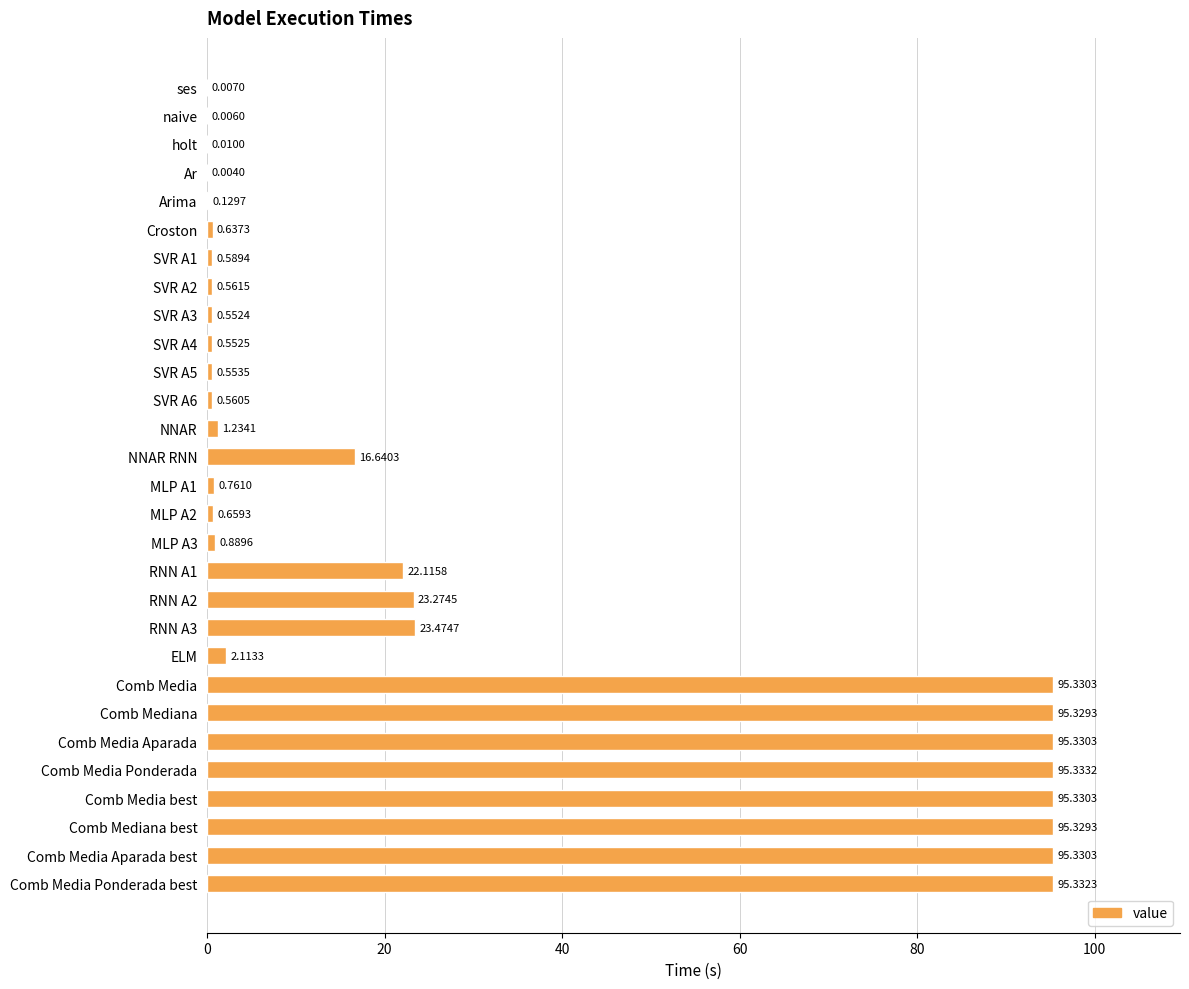

What is the sum of all values?

858.0